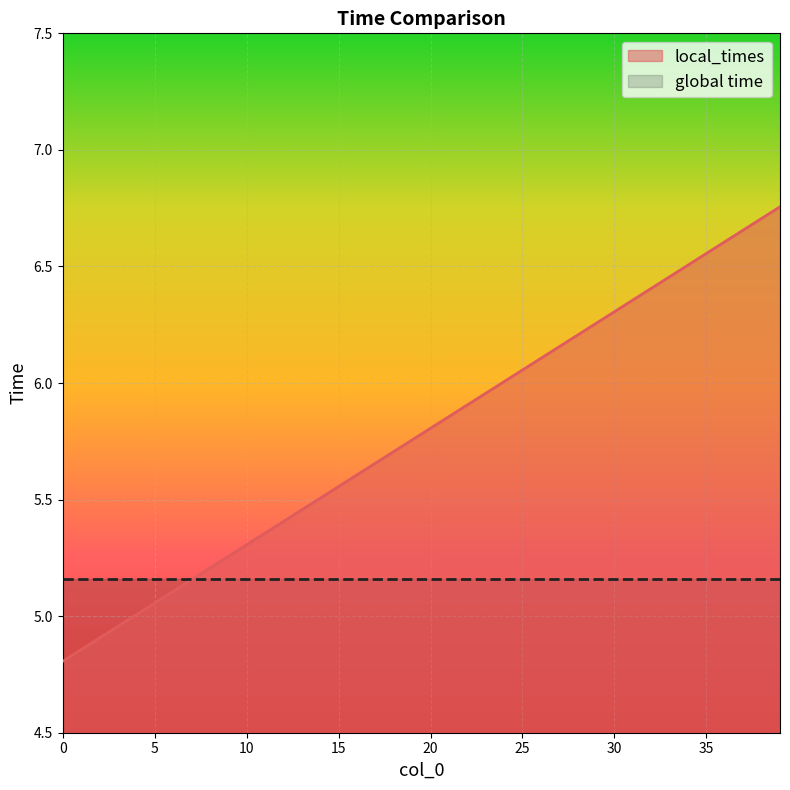

Where does the data first go above 5?

4